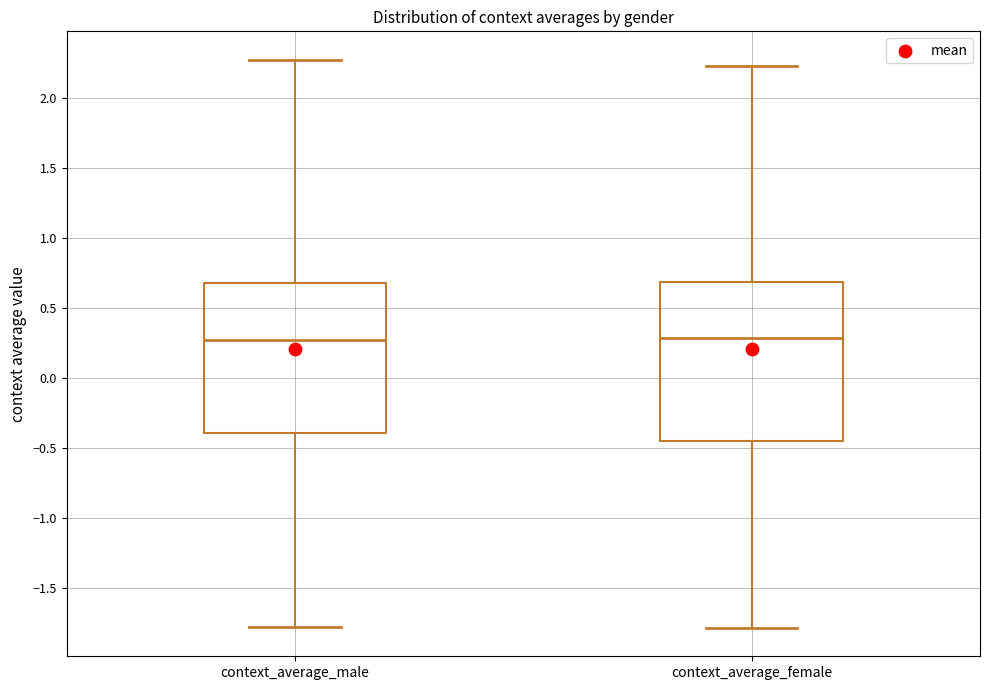

Reading left to right, read every box against the y-axis: the position of its median line, the range the box covers, and the ends of its whiskers. The values are not printed on the chart, so give them approximately, as read against the axis.

context_average_male: median 0.25, box -0.40 to 0.70, whiskers -1.80 to 2.30
context_average_female: median 0.30, box -0.45 to 0.70, whiskers -1.80 to 2.25